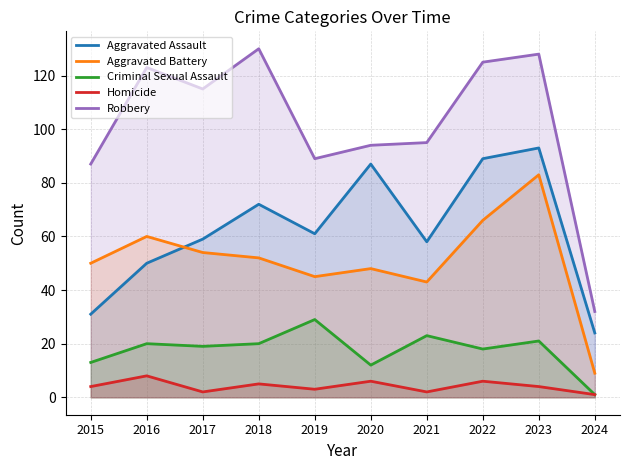

List the labels in order of Criminal Sexual Assault value, smallest first.

2024, 2020, 2015, 2022, 2017, 2016, 2018, 2023, 2021, 2019